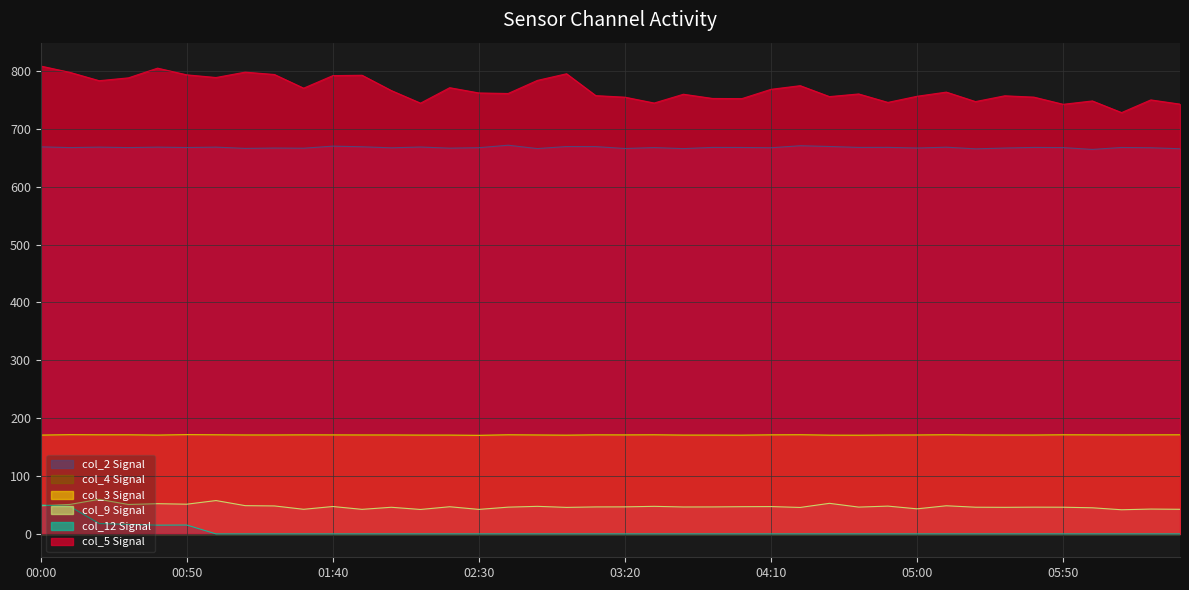

The col_4 series shows 272.4 at 06:30. True or false?

False